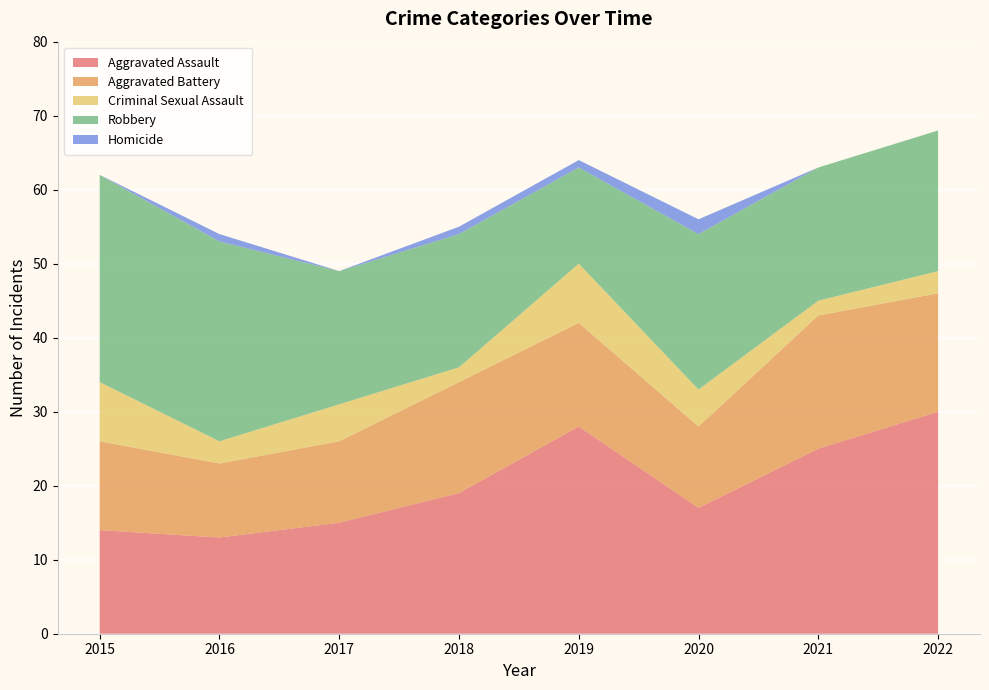

Reading right to left, list all the values displayed in this chart.

Aggravated Assault: 2022=30	2021=25	2020=17	2019=28	2018=19	2017=15	2016=13	2015=14
Aggravated Battery: 2022=16	2021=18	2020=11	2019=14	2018=15	2017=11	2016=10	2015=12
Criminal Sexual Assault: 2022=3	2021=2	2020=5	2019=8	2018=2	2017=5	2016=3	2015=8
Robbery: 2022=19	2021=18	2020=21	2019=13	2018=18	2017=18	2016=27	2015=28
Homicide: 2022=0	2021=0	2020=2	2019=1	2018=1	2017=0	2016=1	2015=0